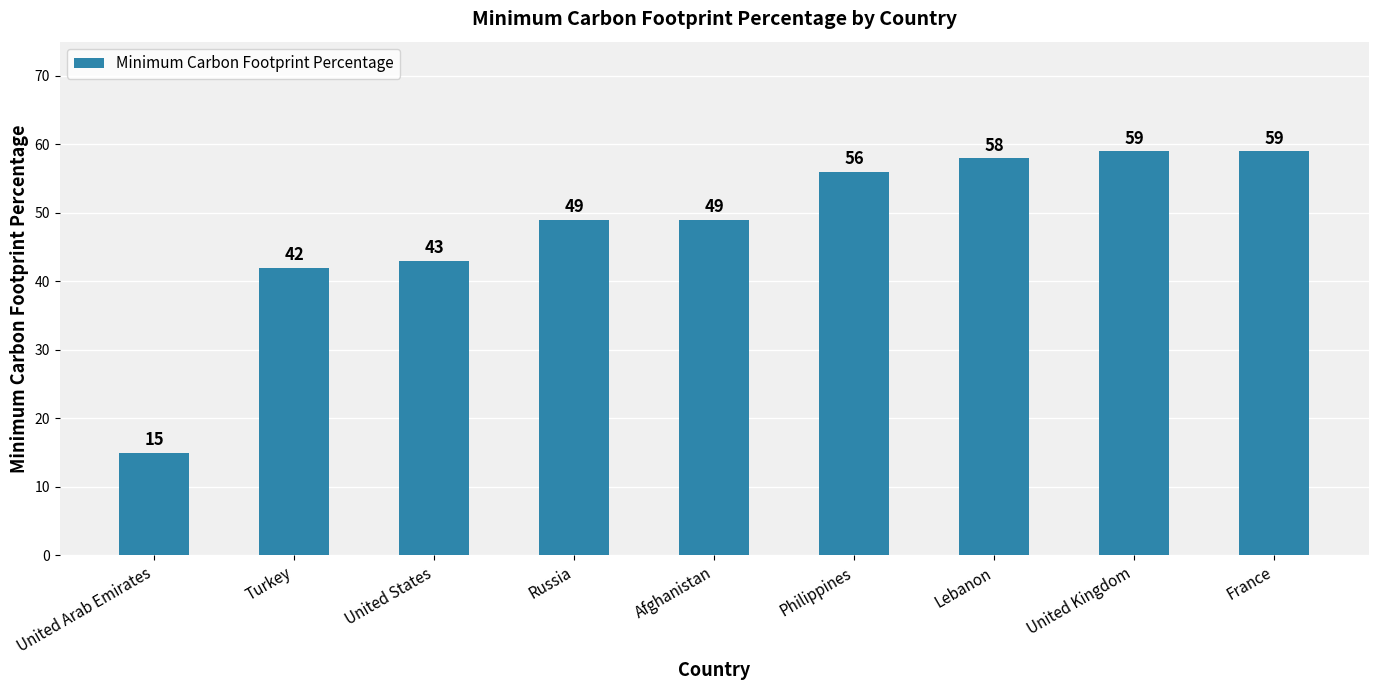

Read the value at Lebanon, to the nearest 10.

60